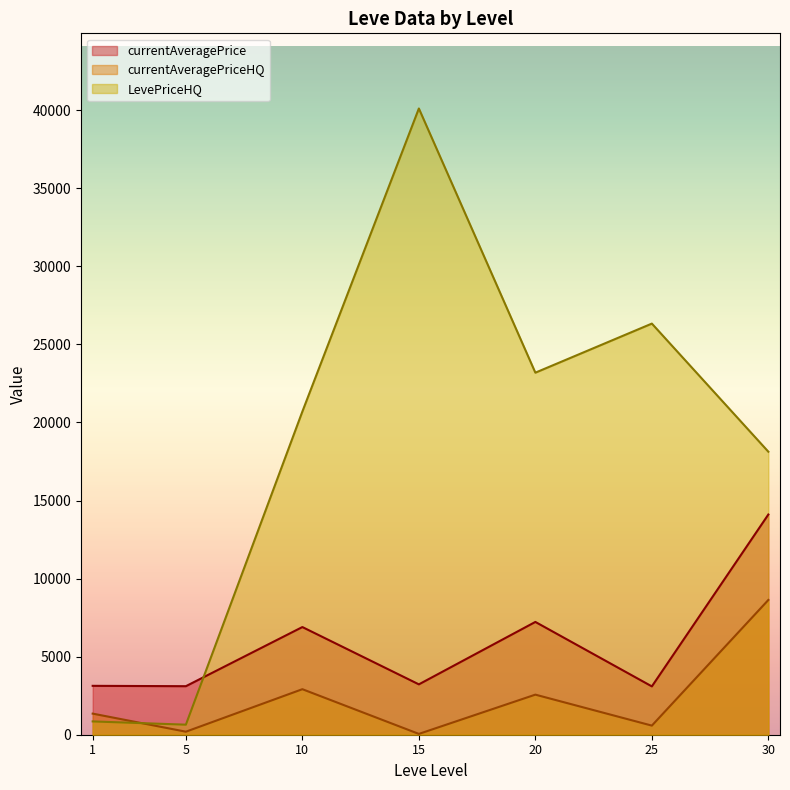

Which has a higher value, 20 or 1?

20